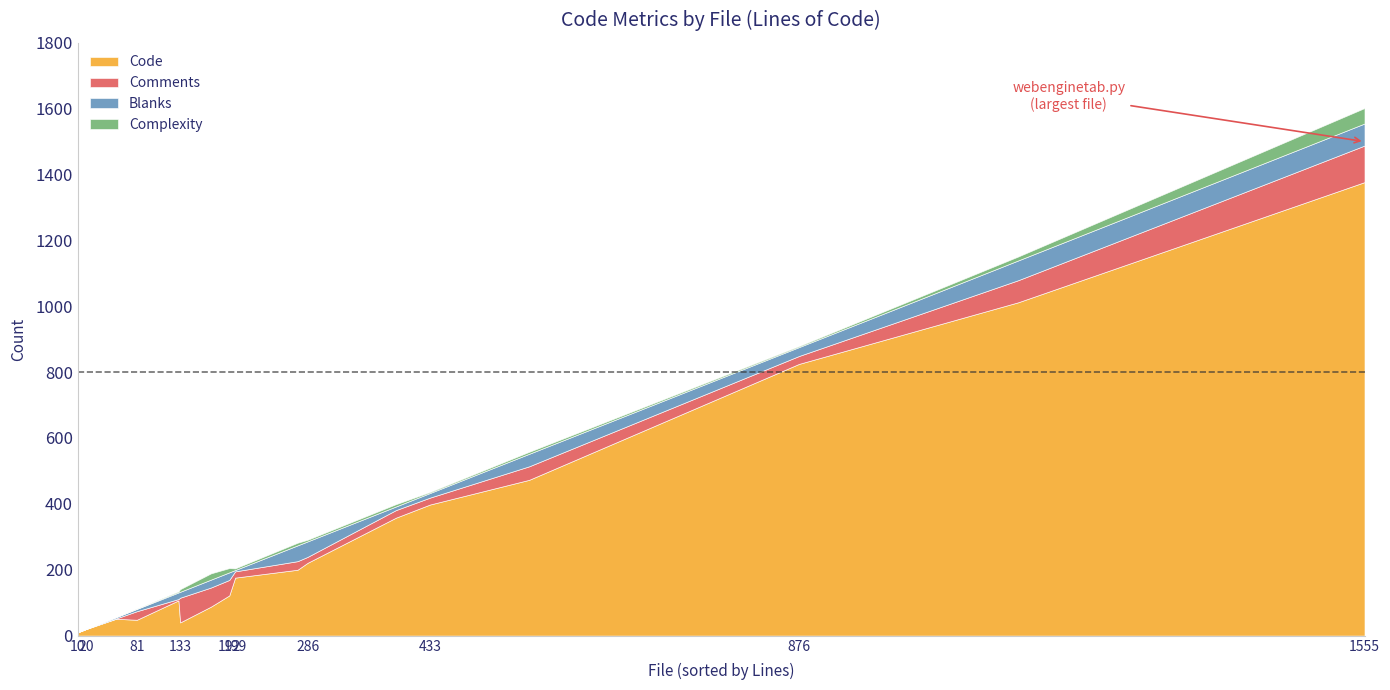

Between webenginetab.py and webkitqutescheme.py, which is larger?

webenginetab.py